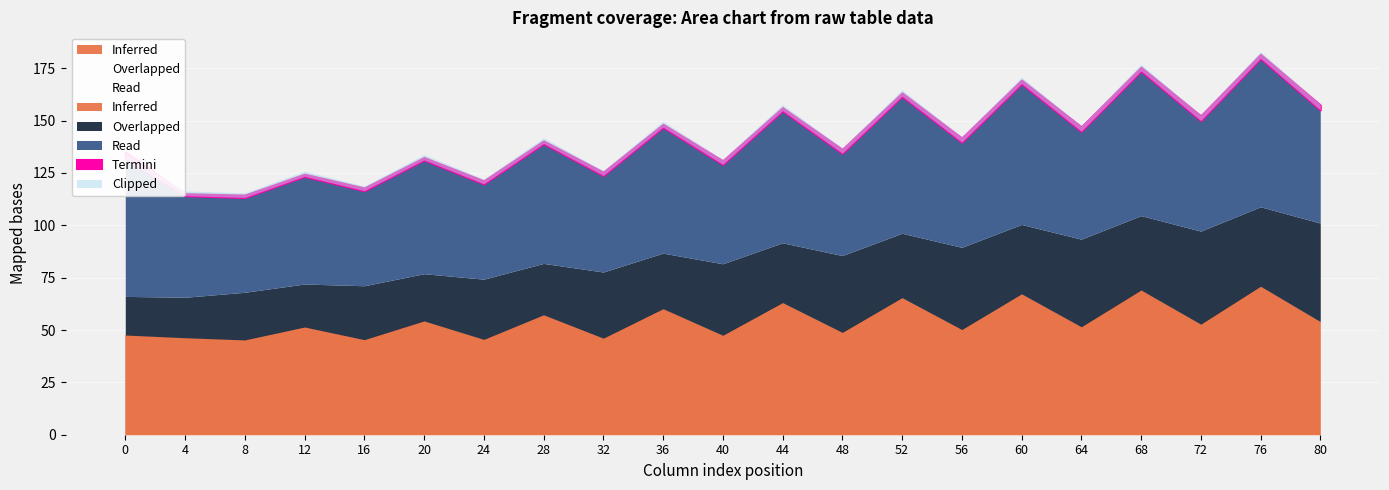

At which category does the chart reach its peak across all series?

76